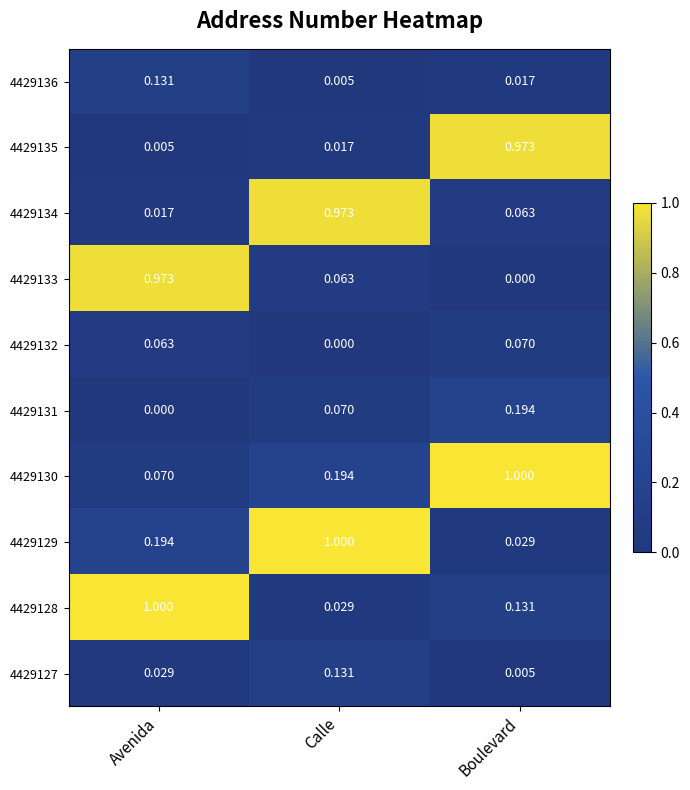

Between Calle and Boulevard, which series saw the biggest shift?

4429129